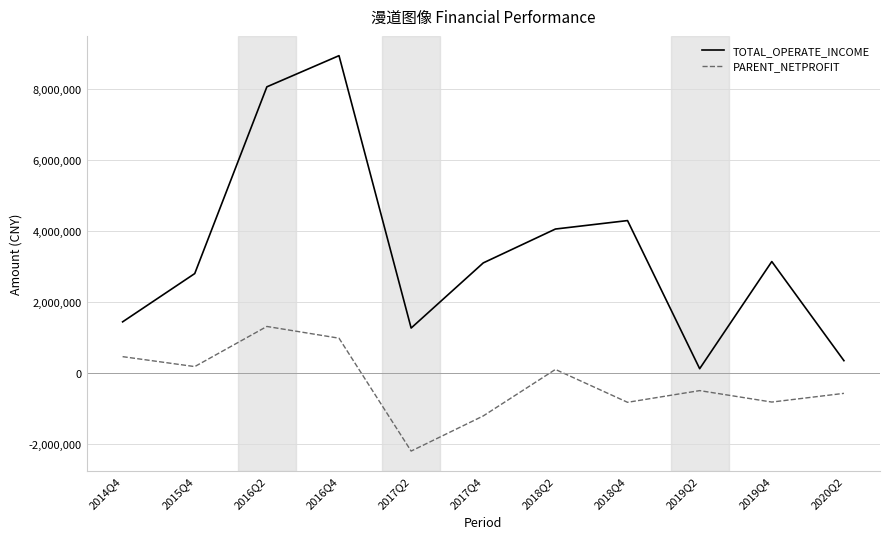

At which label does PARENT_NETPROFIT first exceed -490371?

2014Q4